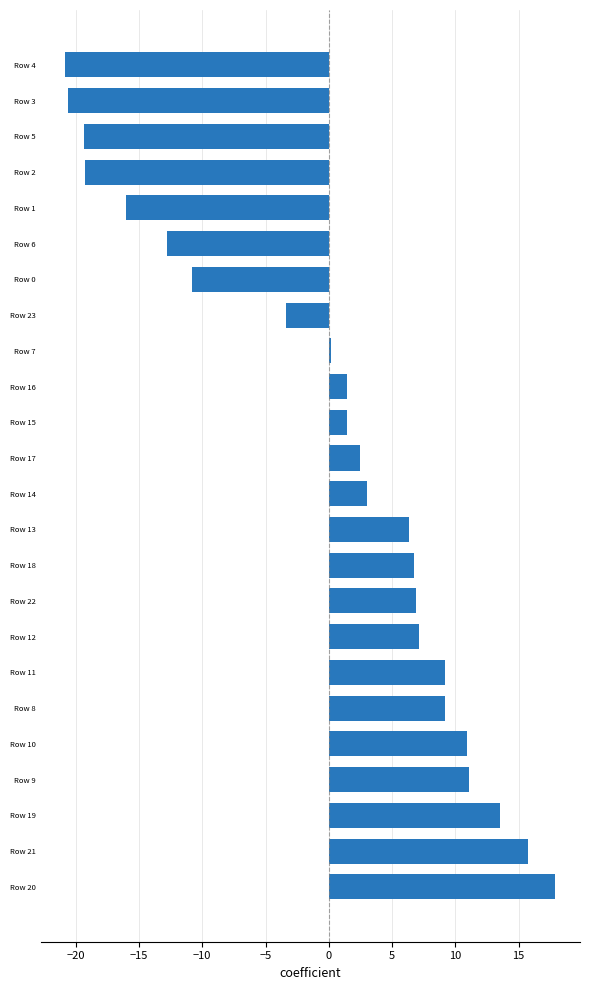

The chart shows a value of 21.5 at Row 21. True or false?

False